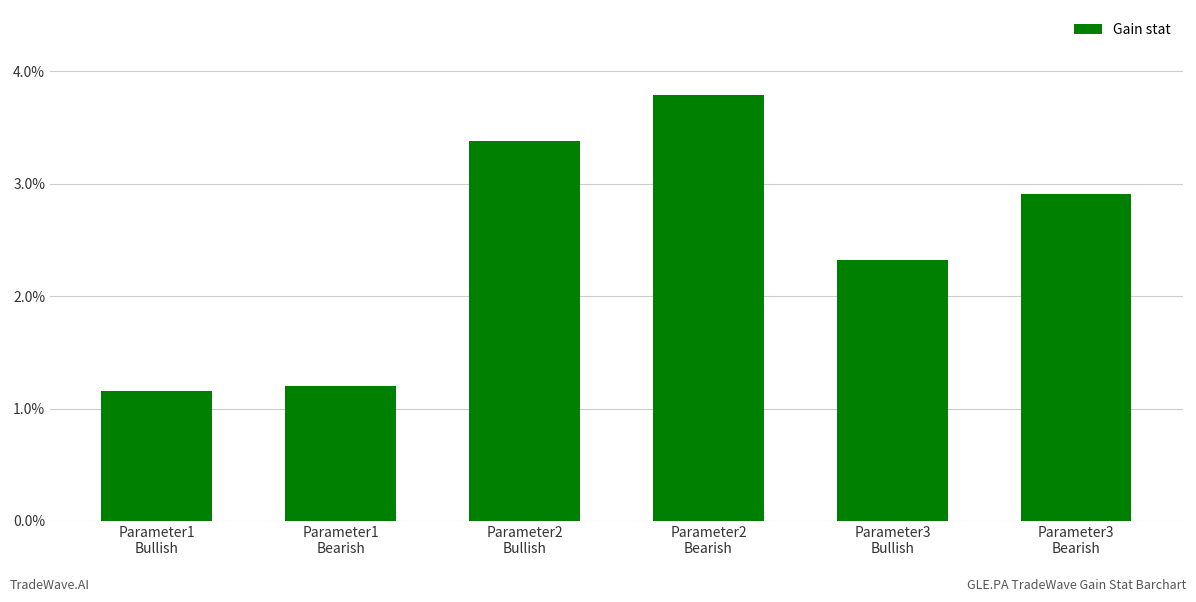

Rank the categories by value from lowest to highest.

Parameter1
Bullish, Parameter1
Bearish, Parameter3
Bullish, Parameter3
Bearish, Parameter2
Bullish, Parameter2
Bearish